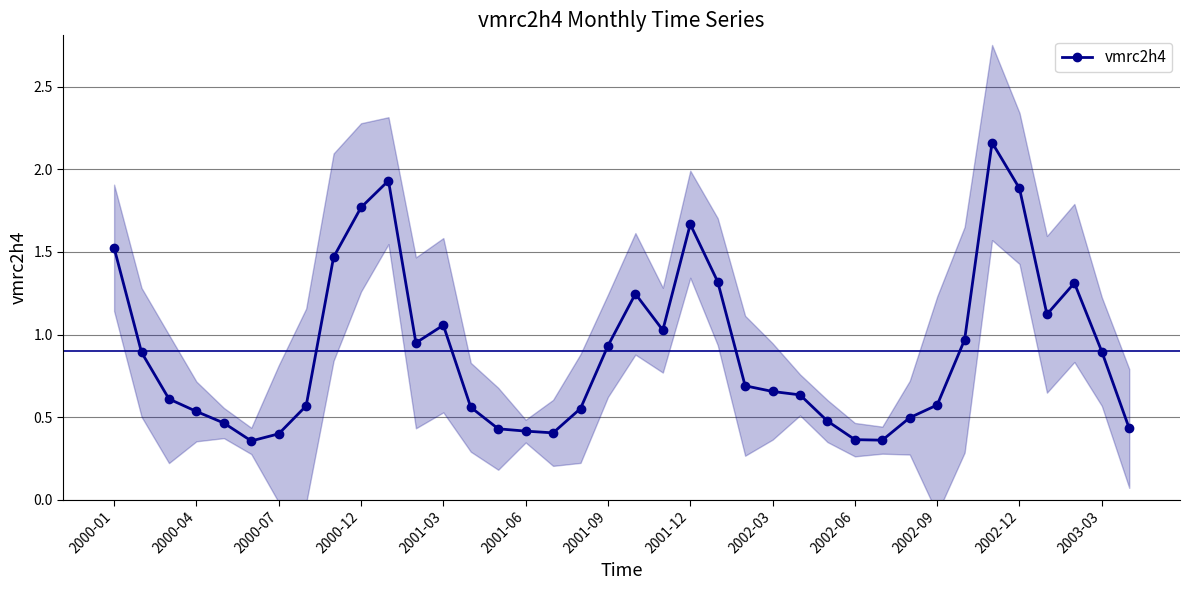

Reading right to left, extract all data points from this chart.

0.4	0.9	1.3	1.1	1.9	2.2	1.0	0.6	0.5	0.4	0.4	0.5	0.6	0.7	0.7	1.3	1.7	1.0	1.2	0.9	0.6	0.4	0.4	0.4	0.6	1.1	1.0	1.9	1.8	1.5	0.6	0.4	0.4	0.5	0.5	0.6	0.9	1.5